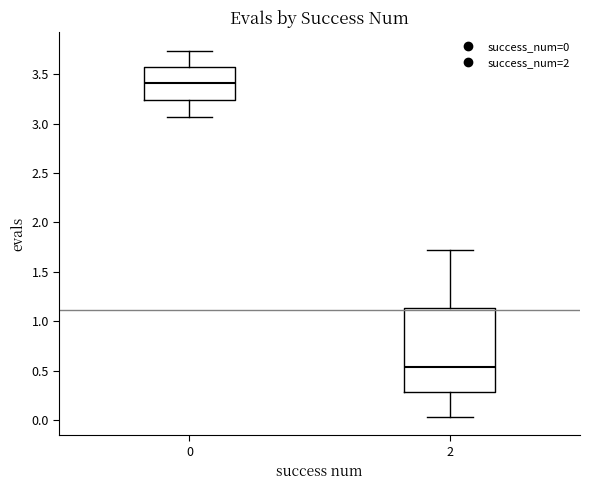

Which box's median line is the highest?

0